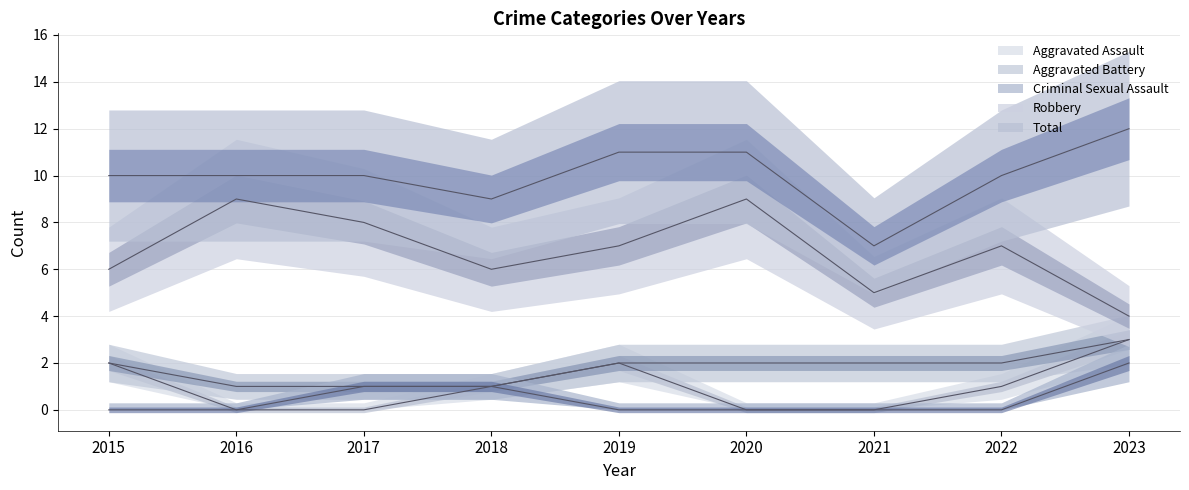

At how many categories does at least one series exceed 8?

8